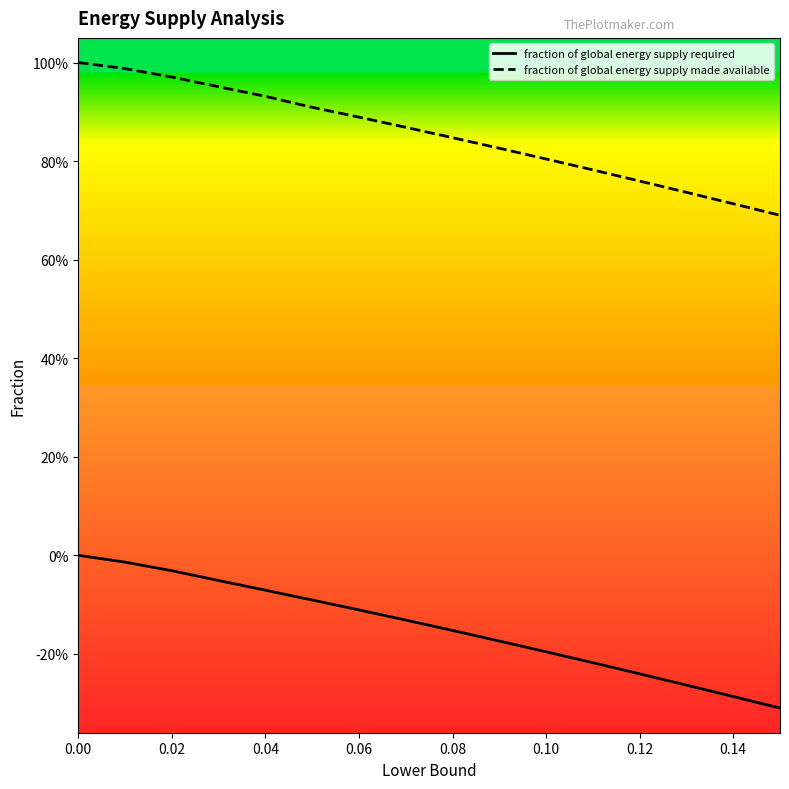

Rank the series by their average value, from highest to lowest.

fraction of global energy supply made available, fraction of global energy supply required